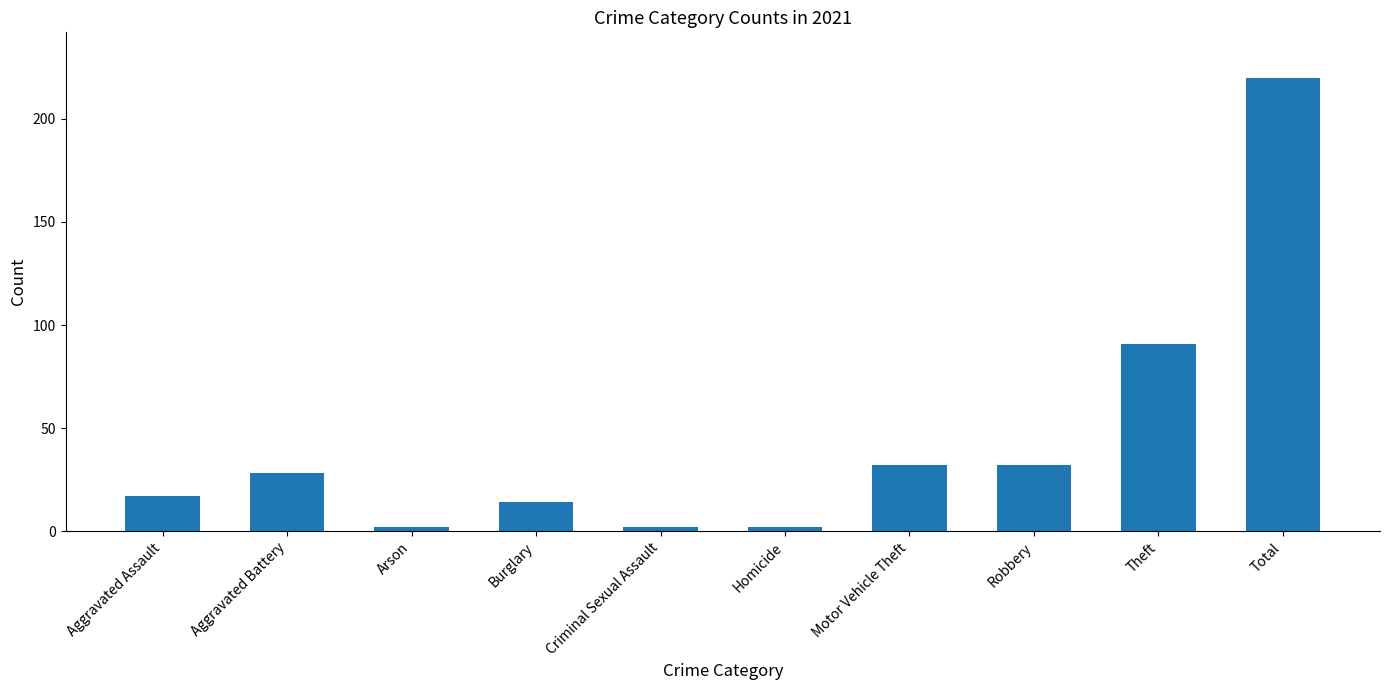

How many bars are there in total?

10